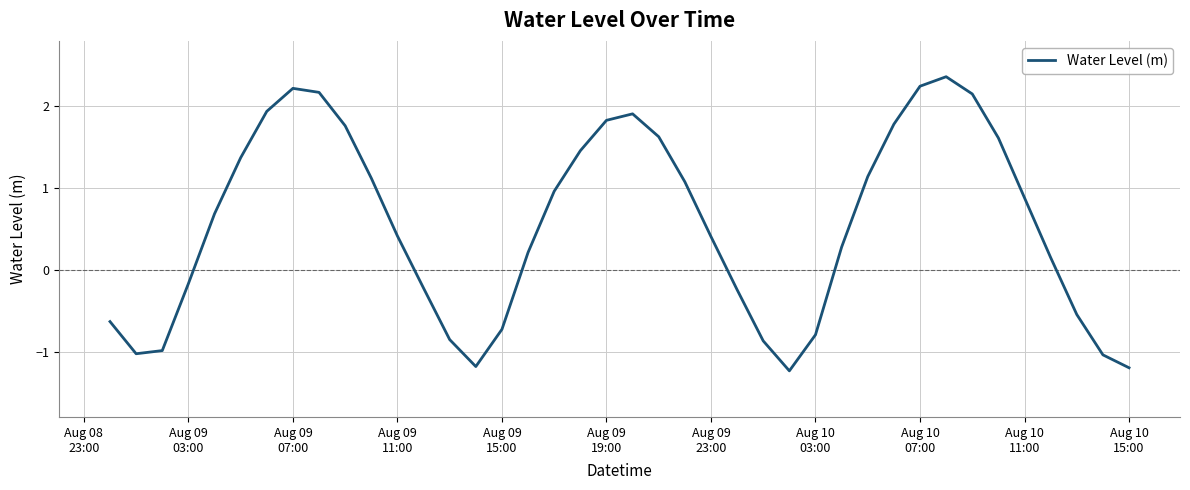

What is the difference between the maximum and minimum values?

3.6